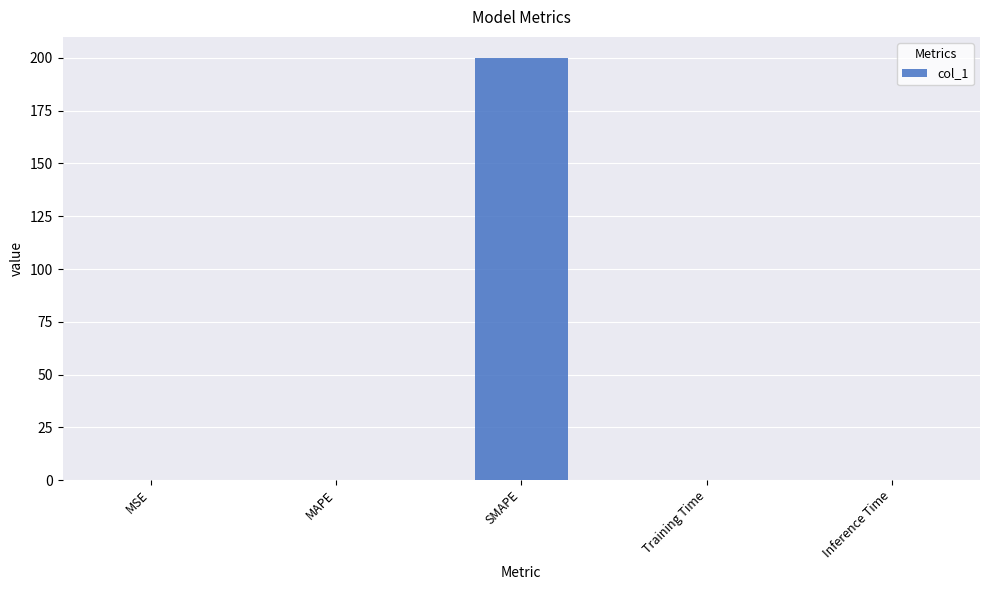

At which category does the chart reach its peak across all series?

SMAPE